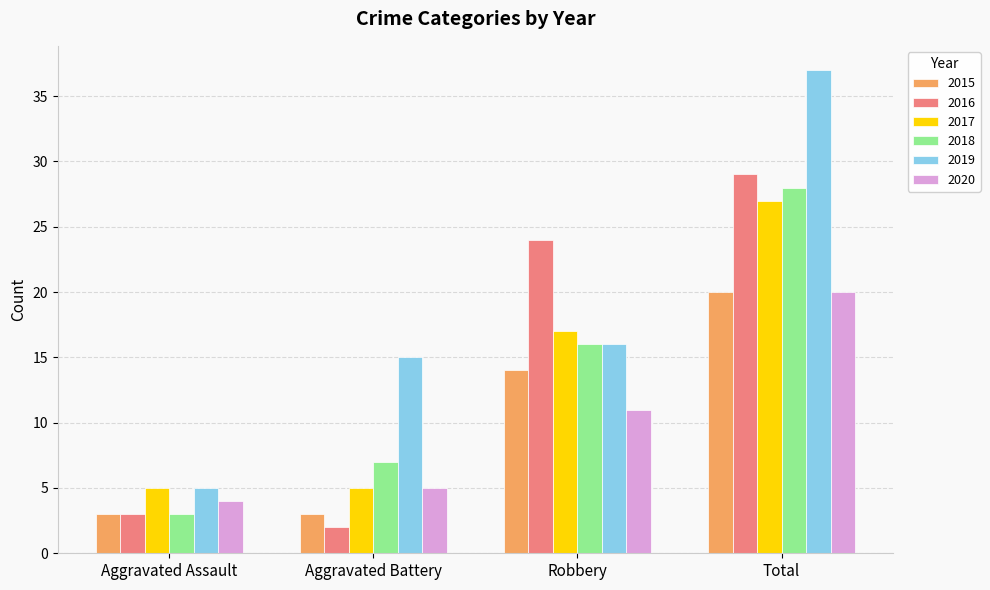

List the labels in order of 2019 value, largest first.

Total, Robbery, Aggravated Battery, Aggravated Assault